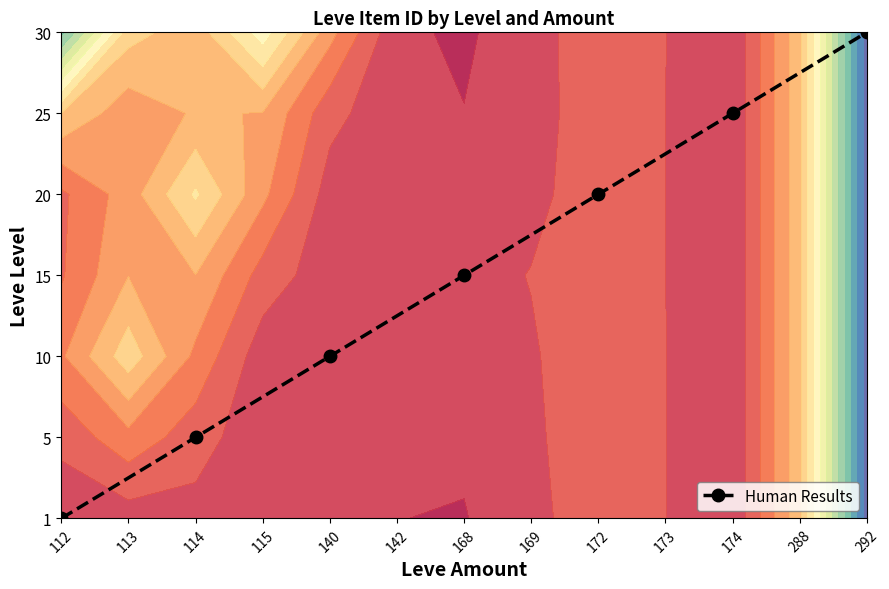

What is the greatest value displayed?

6